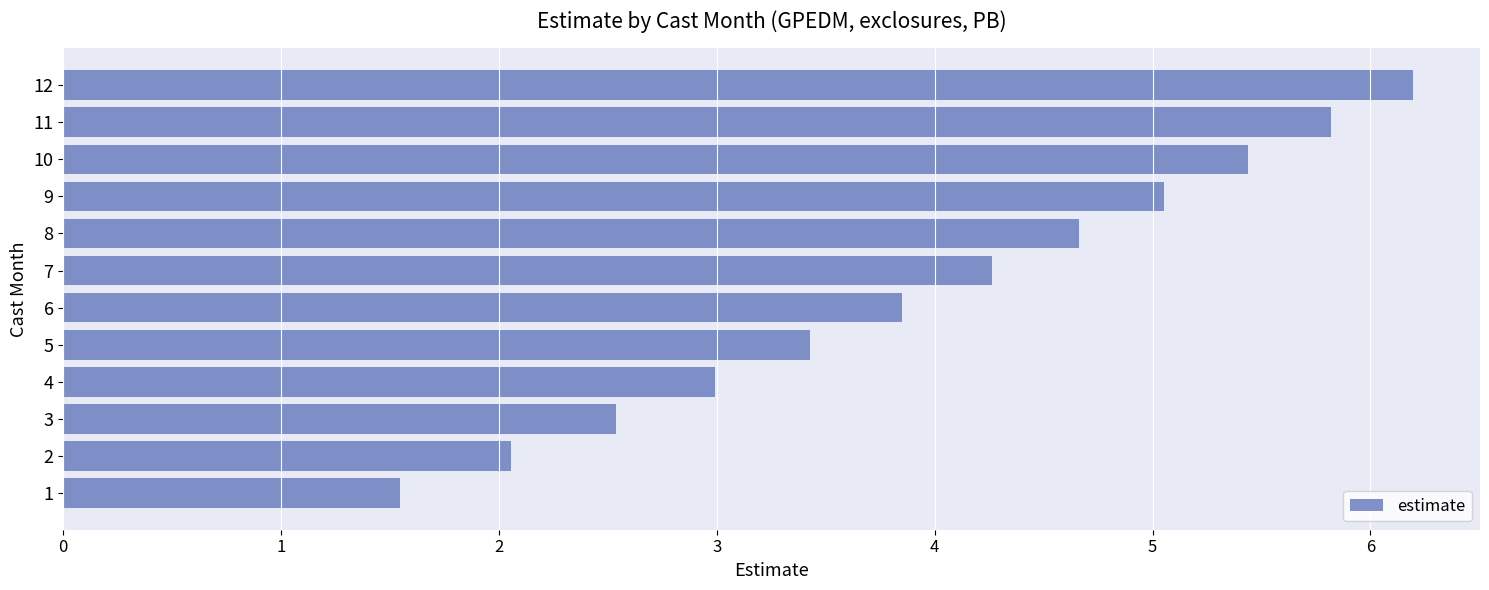

Rank the categories by value from lowest to highest.

1, 2, 3, 4, 5, 6, 7, 8, 9, 10, 11, 12